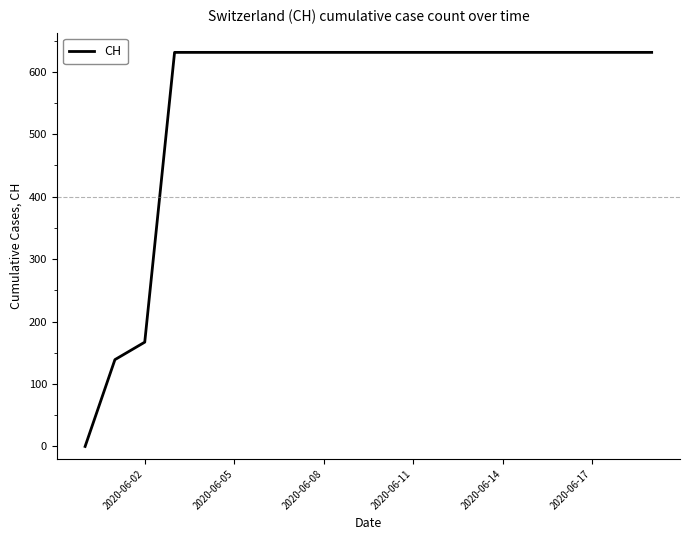

How many distinct data groups are displayed?

1